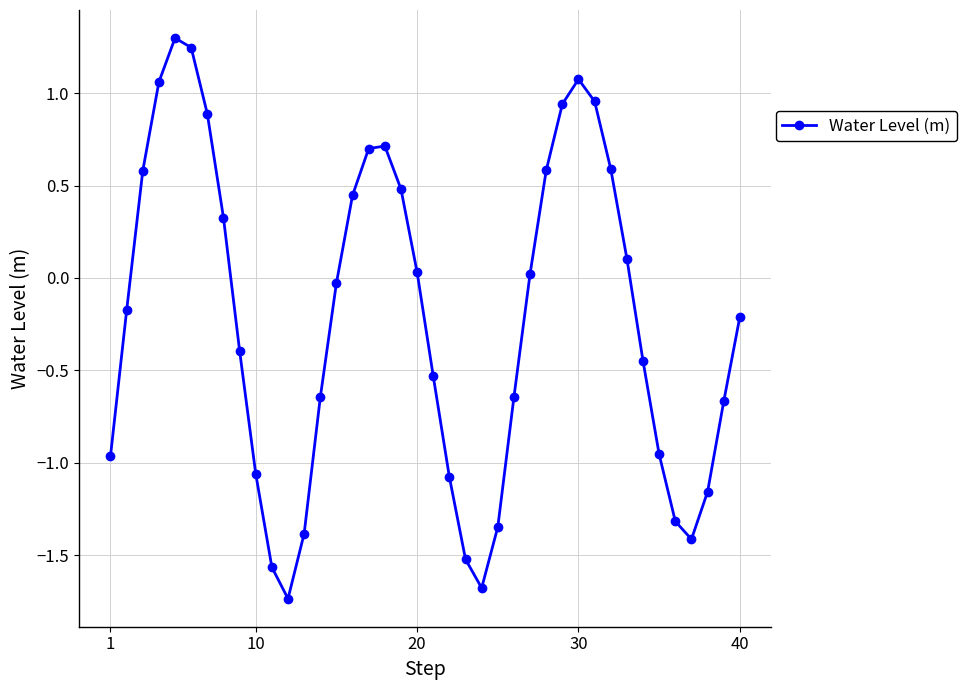

What is the difference between the second highest and second lowest values?

2.9